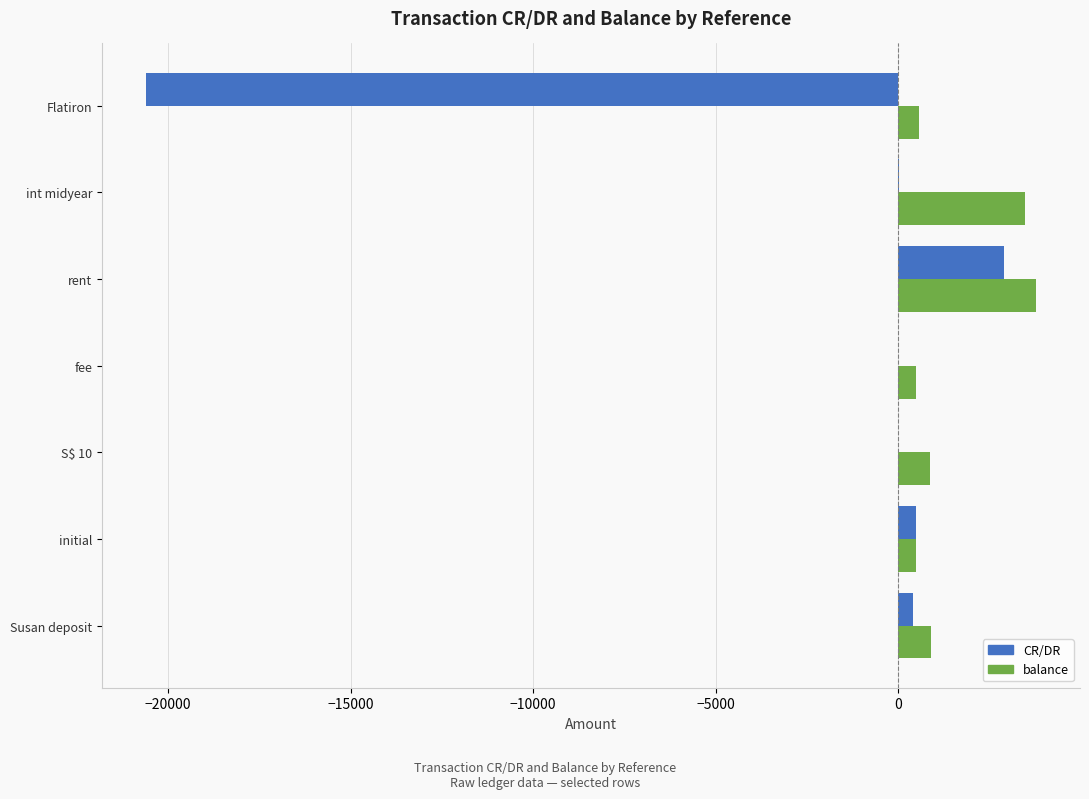

Is it true that balance equals 564.0 at Flatiron?

True